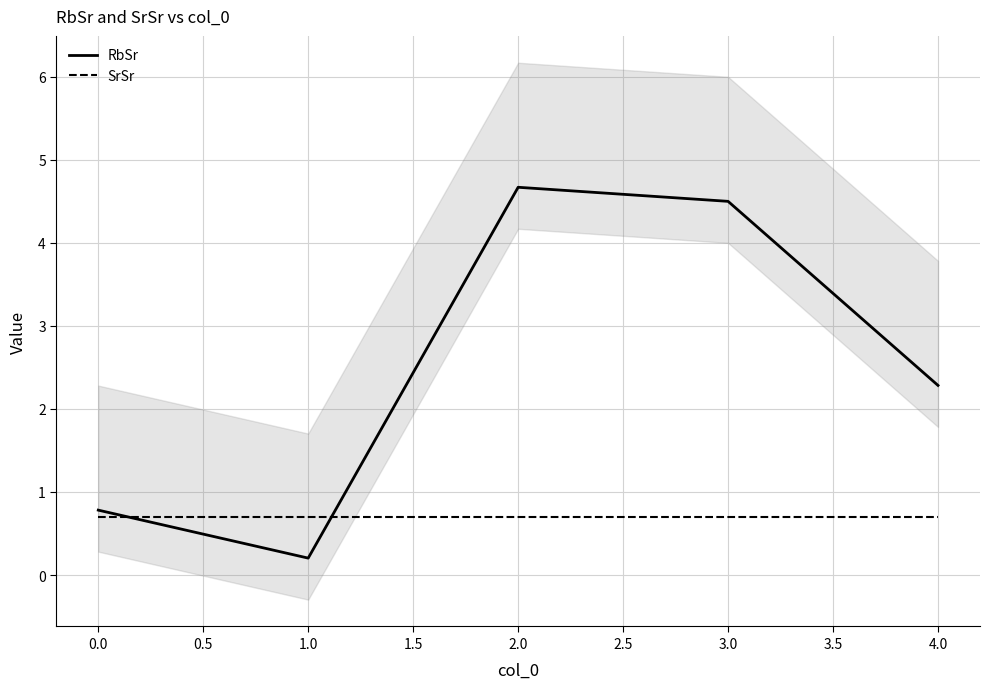

What is the difference between the maximum and second lowest values in the RbSr series?

3.9